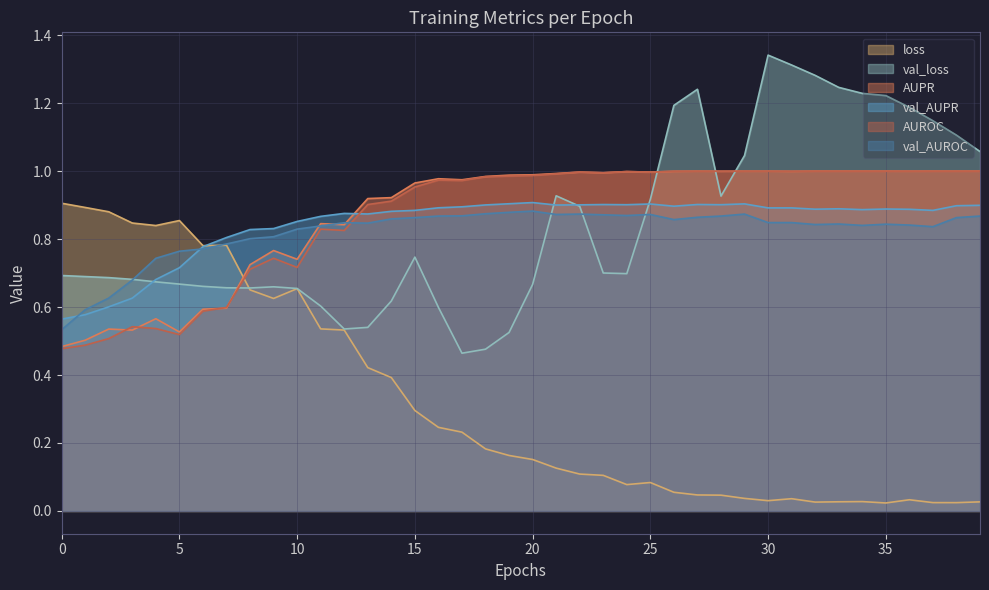

How many lines are shown in the chart?

6